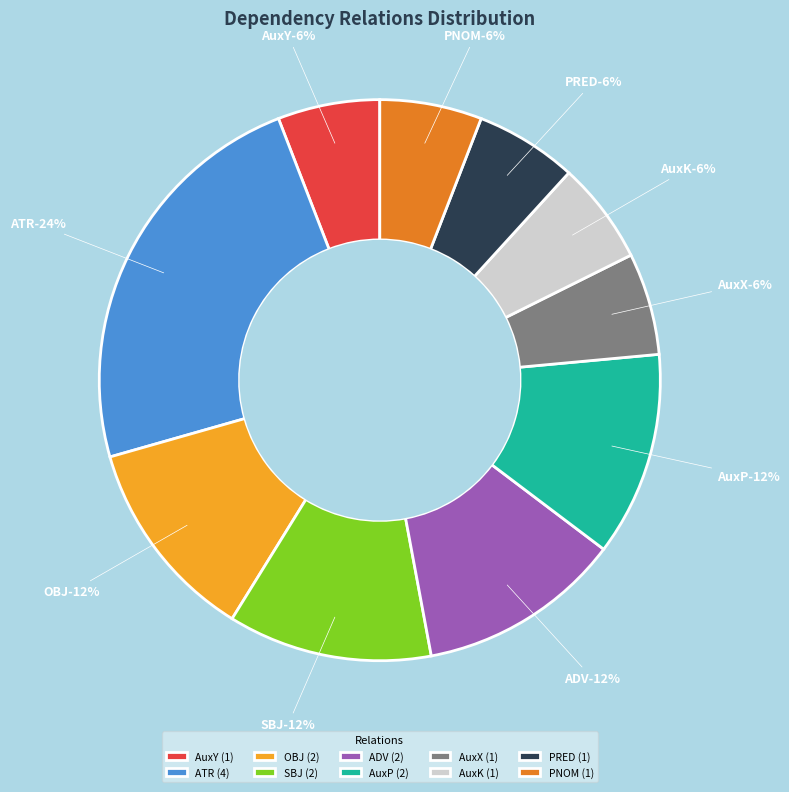

The OBJ slice represents 12% of the pie. True or false?

True